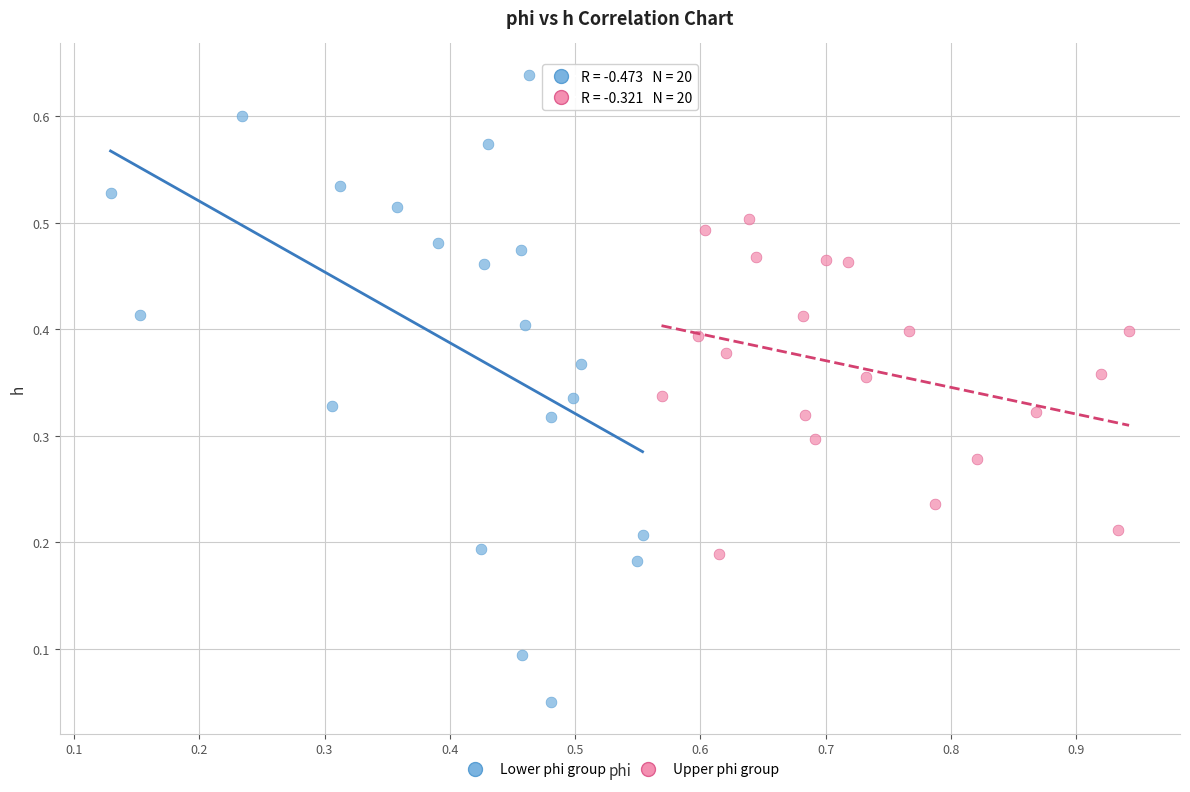

Which series has the largest Y range (max minus min)?

Lower phi group